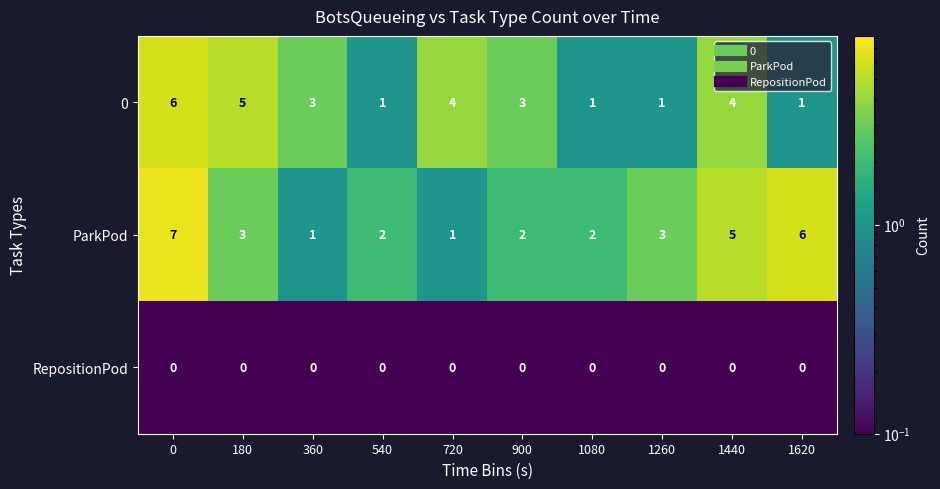

Which series has the widest spread of values?

ParkPod